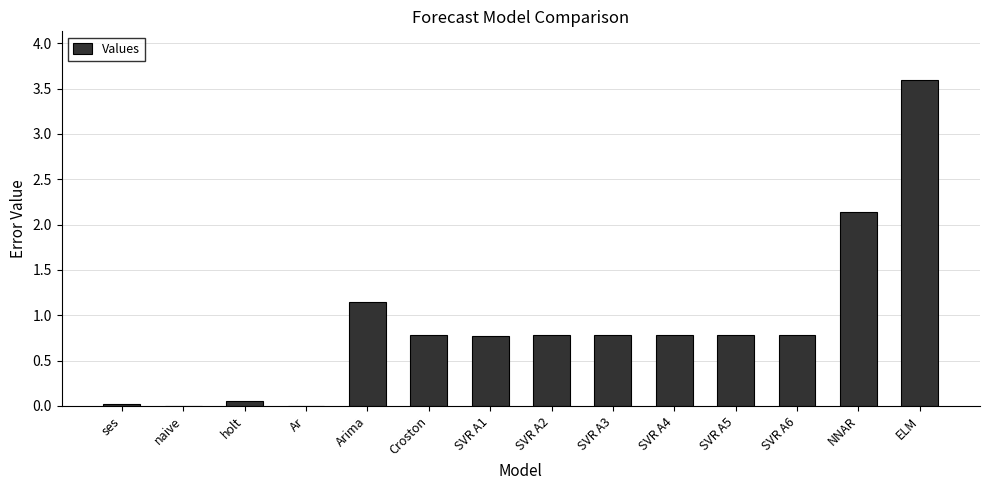

Does the chart contain stacked bars?

No